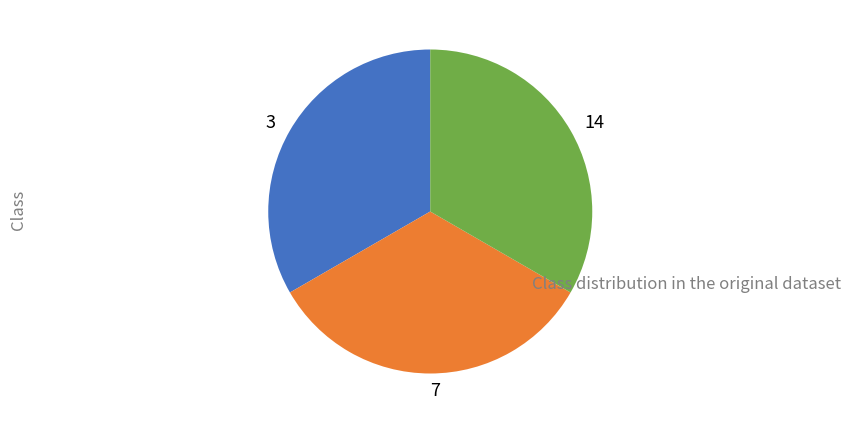

Combined, do 7 and 14 account for over 50%?

Yes